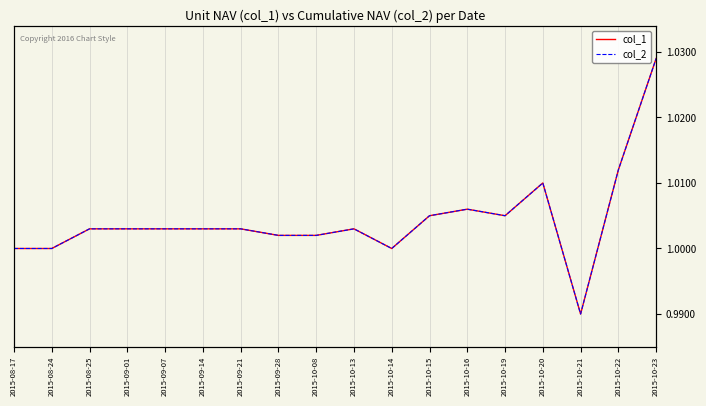

Which series has the widest spread of values?

col_1